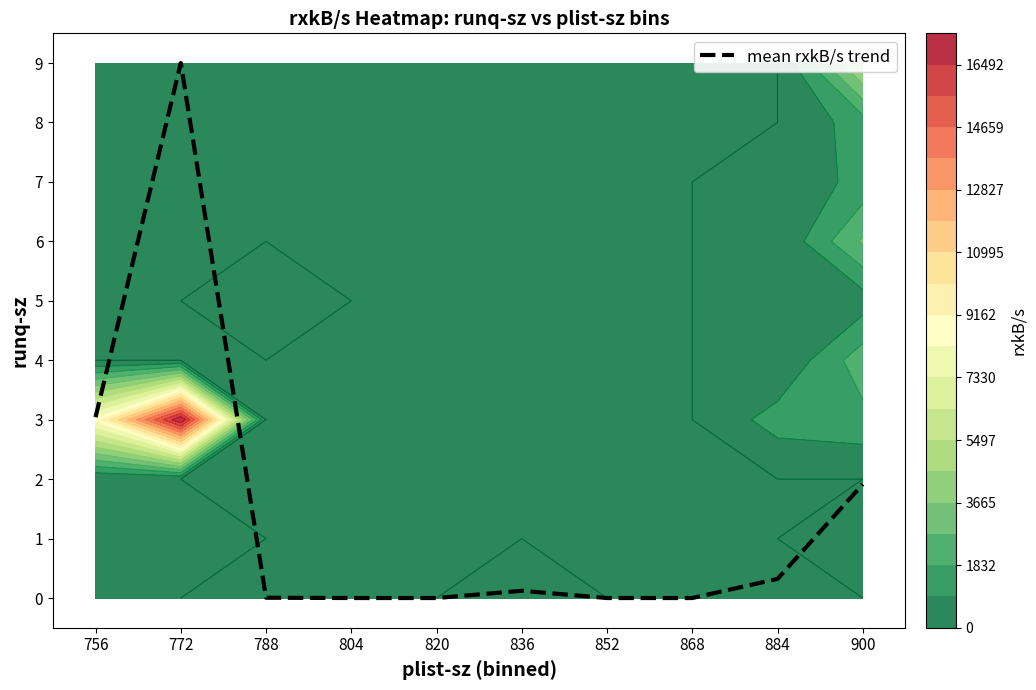

True or false: the data shows 3.0 at 756.

True